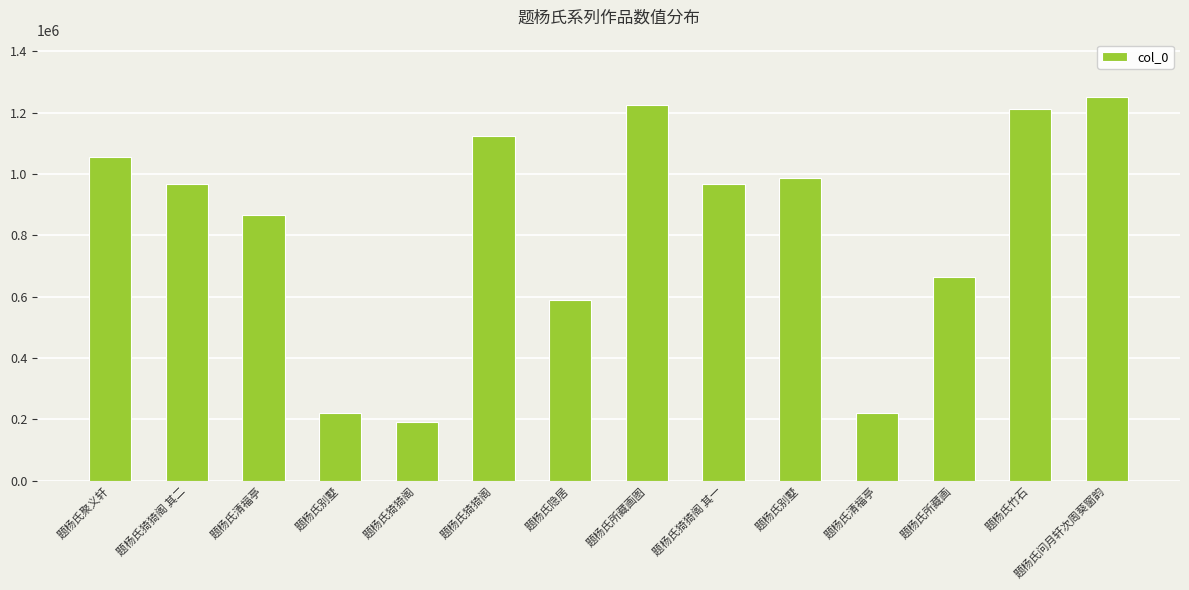

What is the average value?

824094